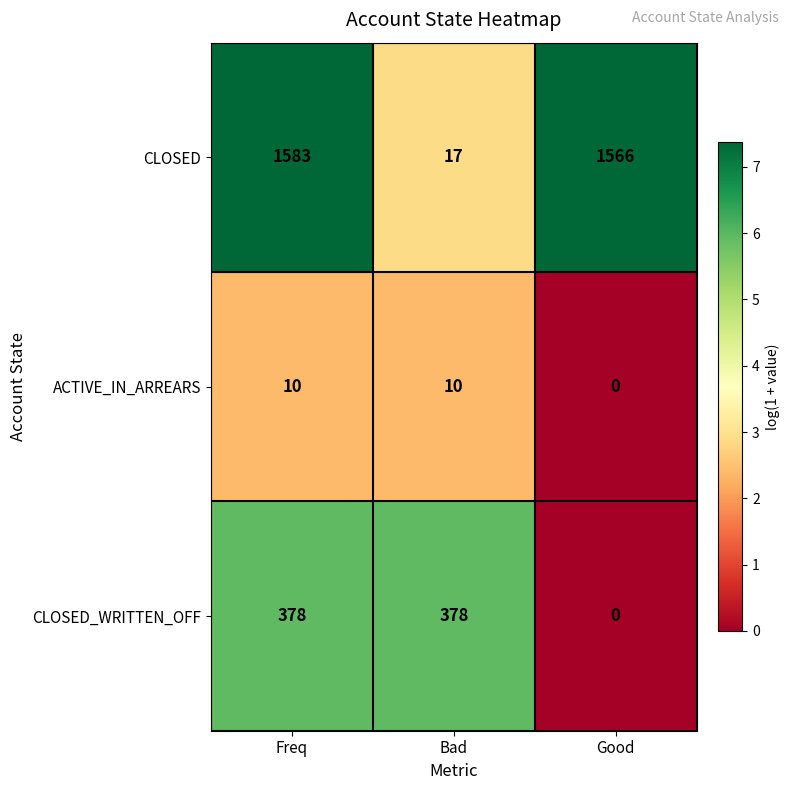

Which series changed the most between Bad and Good?

CLOSED